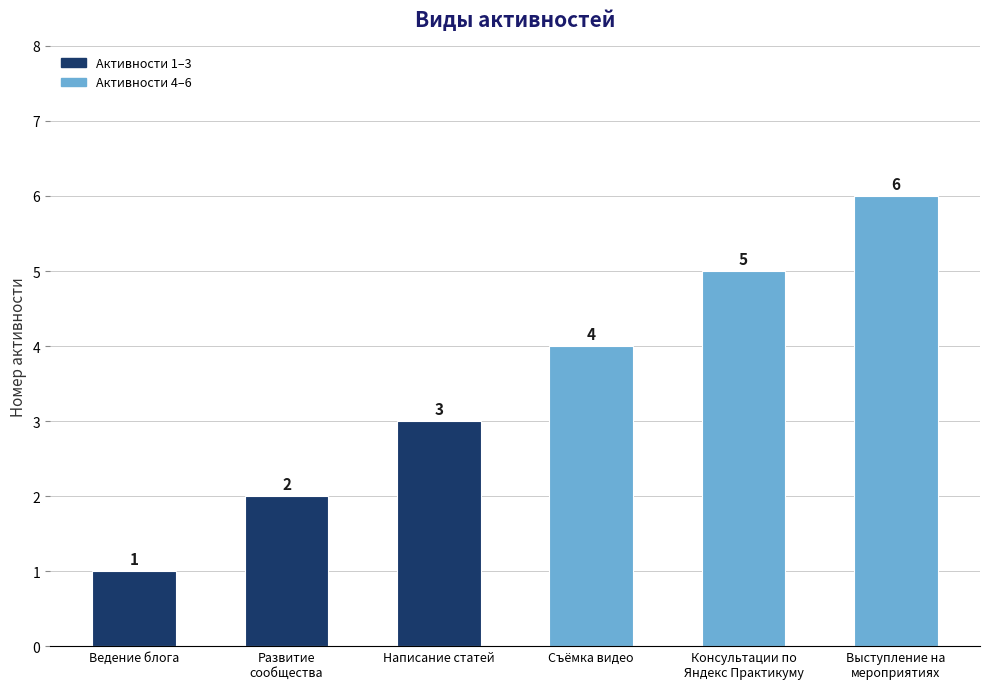

Does the chart contain stacked bars?

No